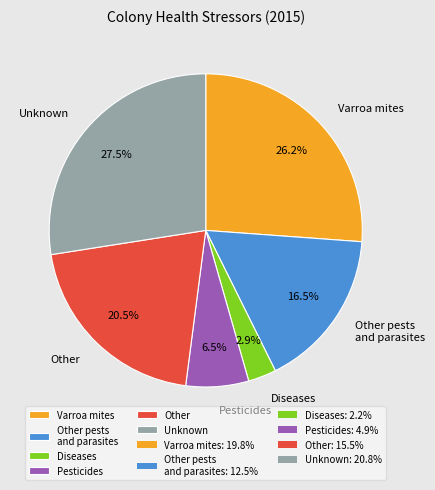

The Diseases slice represents 3% of the pie. True or false?

True